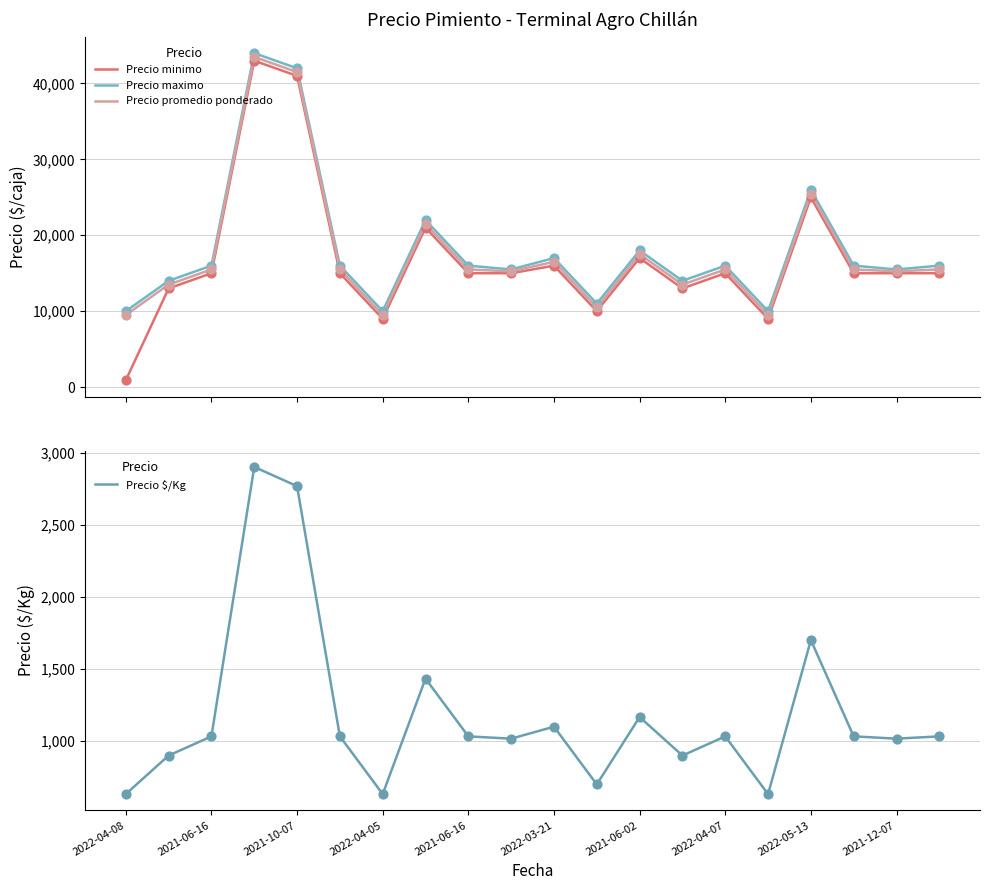

What is the total value across all series at 11?

32200